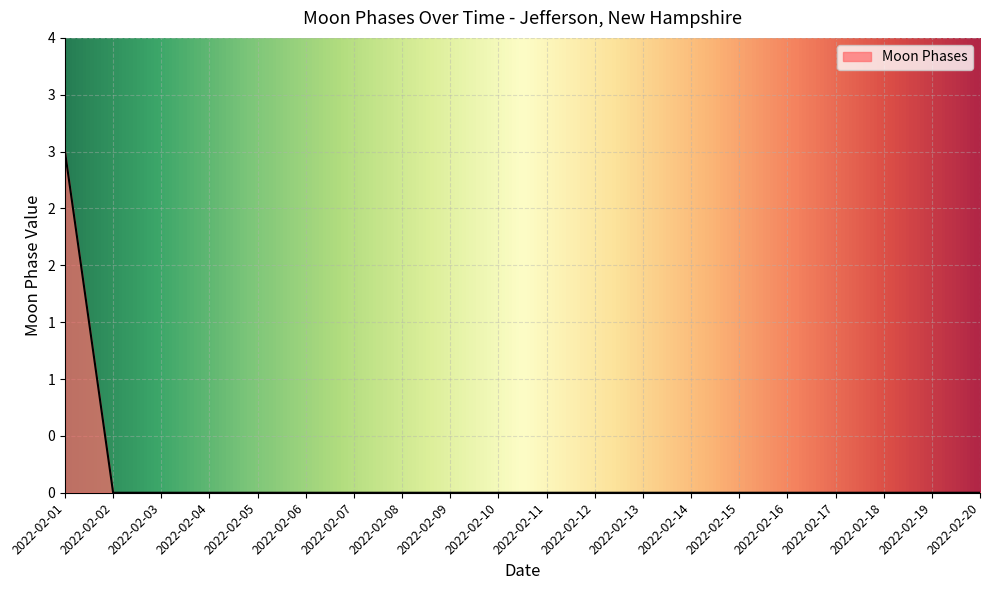

Reading left to right, transcribe all the data shown in this chart.

3	0	0	0	0	0	0	0	0	0	0	0	0	0	0	0	0	0	0	0